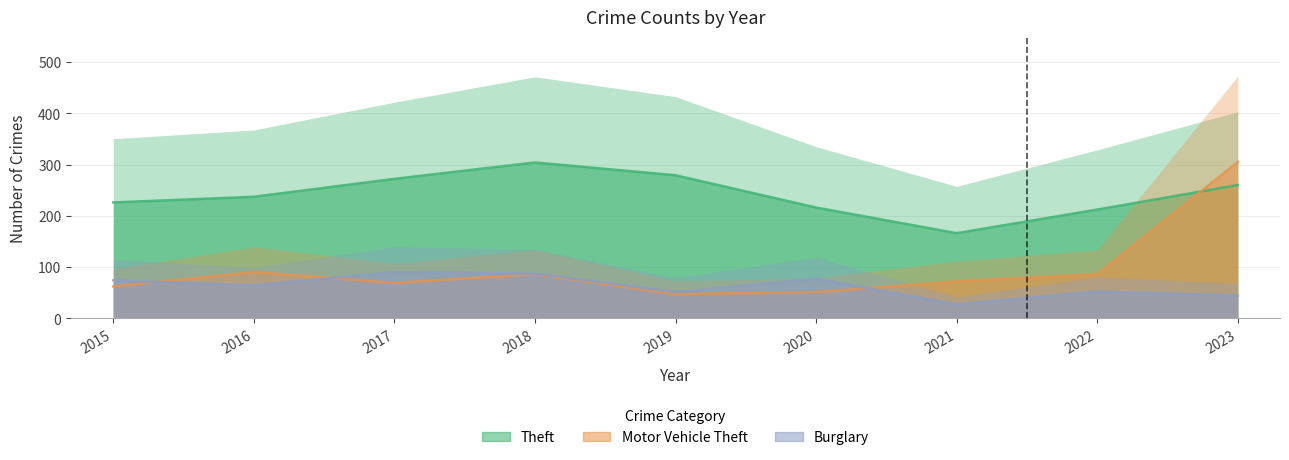

Does the chart have visible grid lines?

Yes